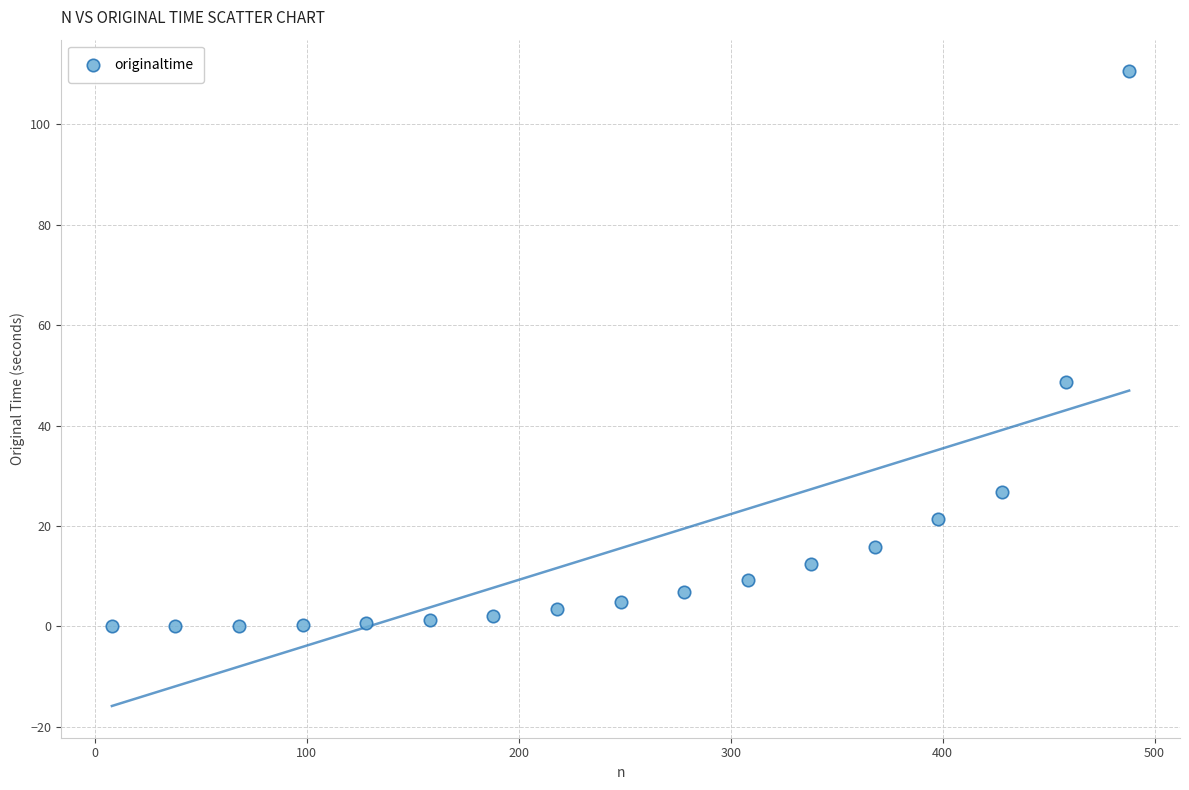

What is the range of Y values (max minus min)?

110.5